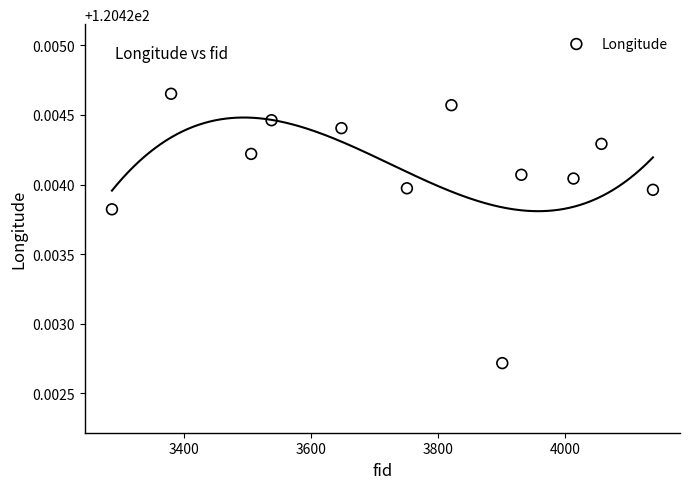

What is the average X value?

3747.6